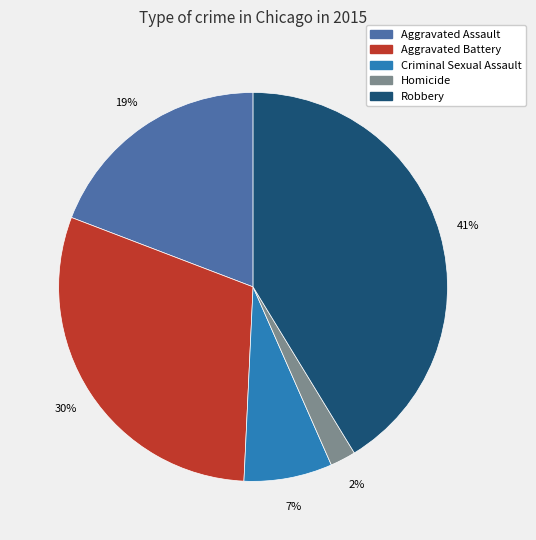

The Aggravated Battery slice represents 16% of the pie. True or false?

False